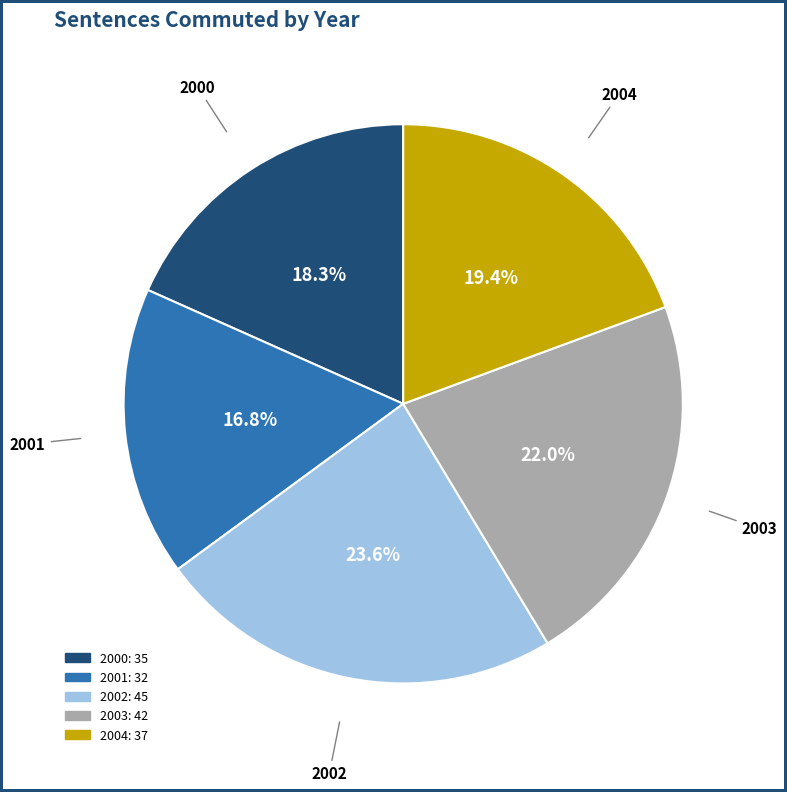

To the nearest percent, what is the difference between the largest and smallest slice percentages?

7%